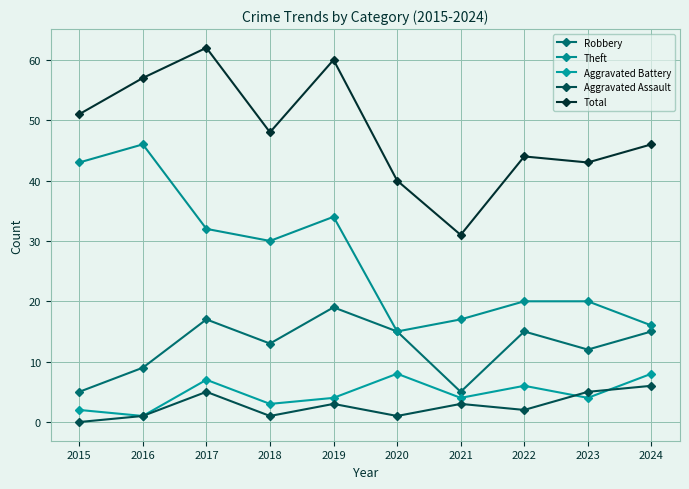

What is the value of the Robbery point at the 2nd from the left?

9